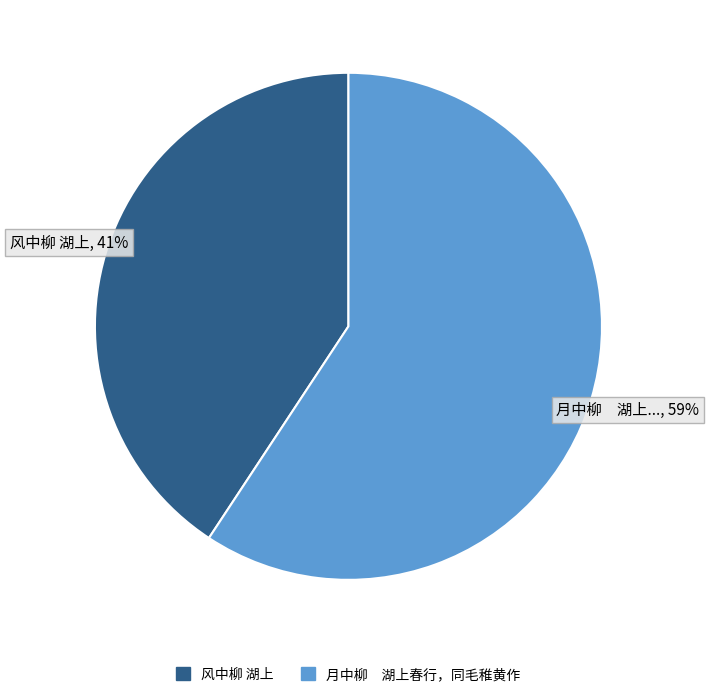

To the nearest percent, what is the combined percentage of 风中柳 湖上 and 月中柳 湖上春行，同毛稚黄作?

100%